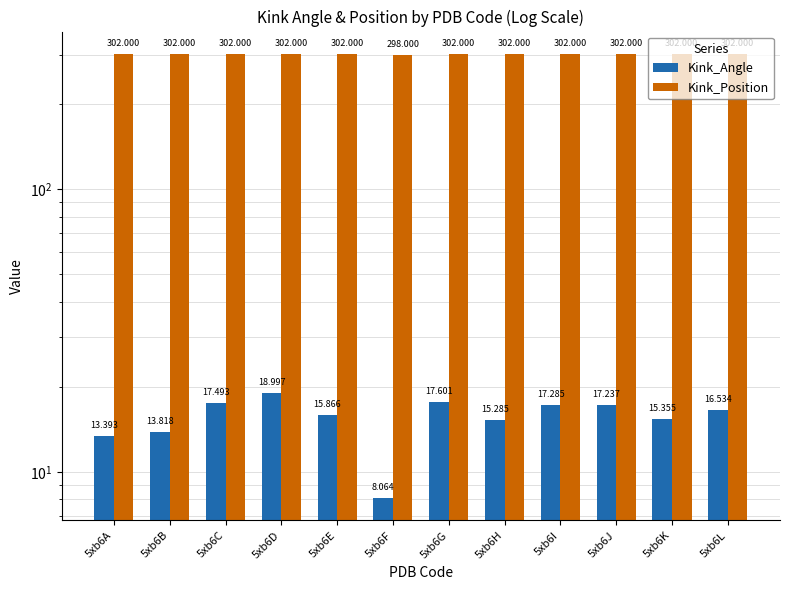

Reading left to right, what are all the values shown in this chart?

Kink_Angle: 13.4	13.8	17.5	19.0	15.9	8.1	17.6	15.3	17.3	17.2	15.4	16.5
Kink_Position: 302.0	302.0	302.0	302.0	302.0	298.0	302.0	302.0	302.0	302.0	302.0	302.0